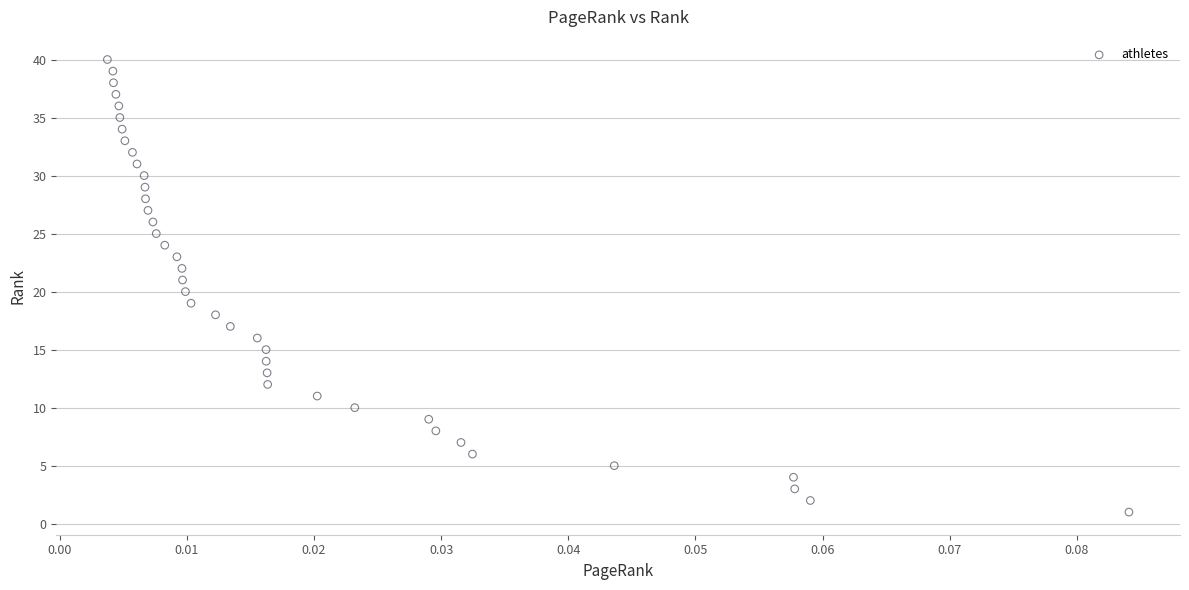

What is the range of Y values (max minus min)?

39